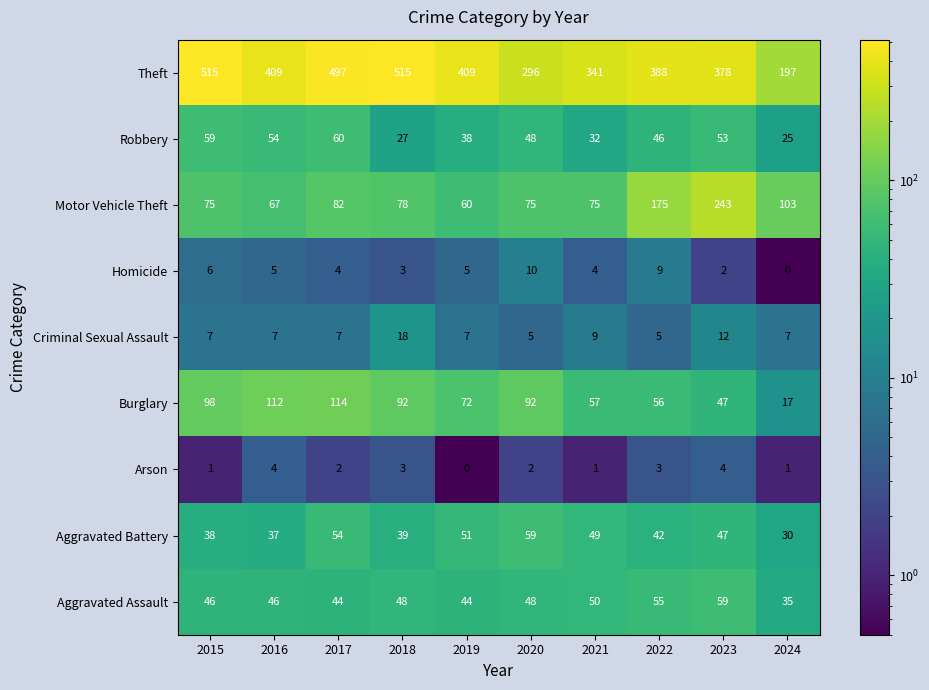

True or false: Criminal Sexual Assault has a value of 21 at 2023.

False